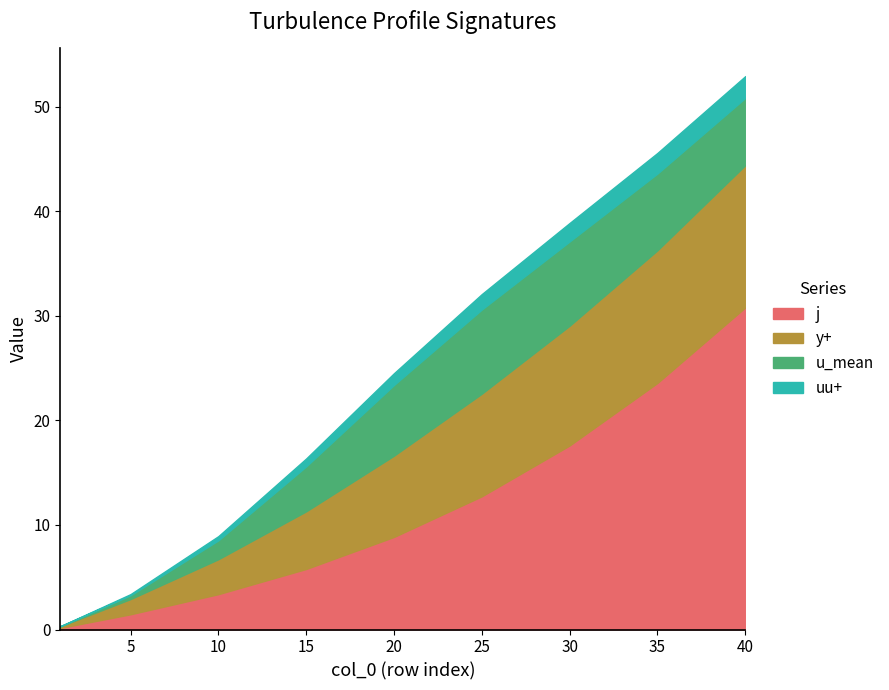

What is the value of the y+ point at the 8th from the left?

12.7